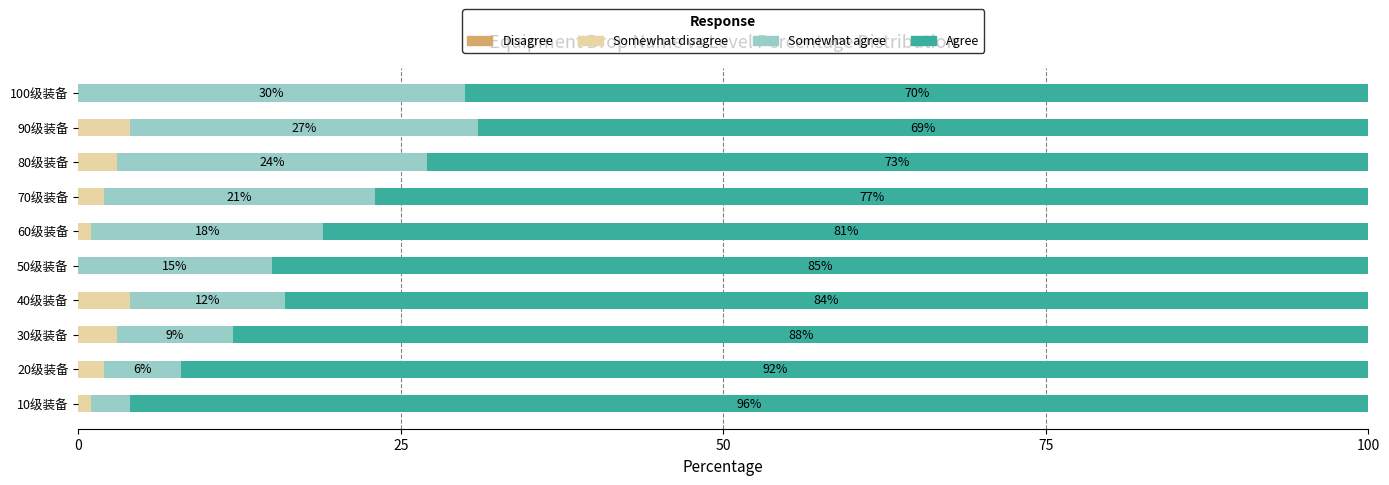

Is it true that Somewhat disagree equals 0 at 50级装备?

True